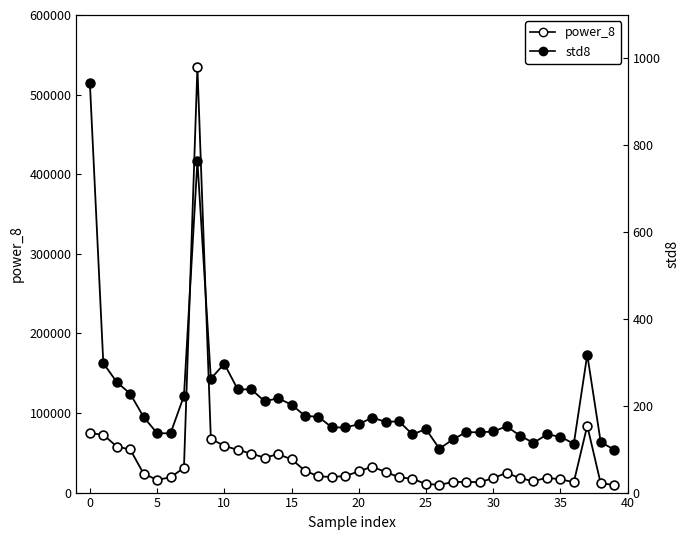

At how many categories does at least one series exceed 508545?

1